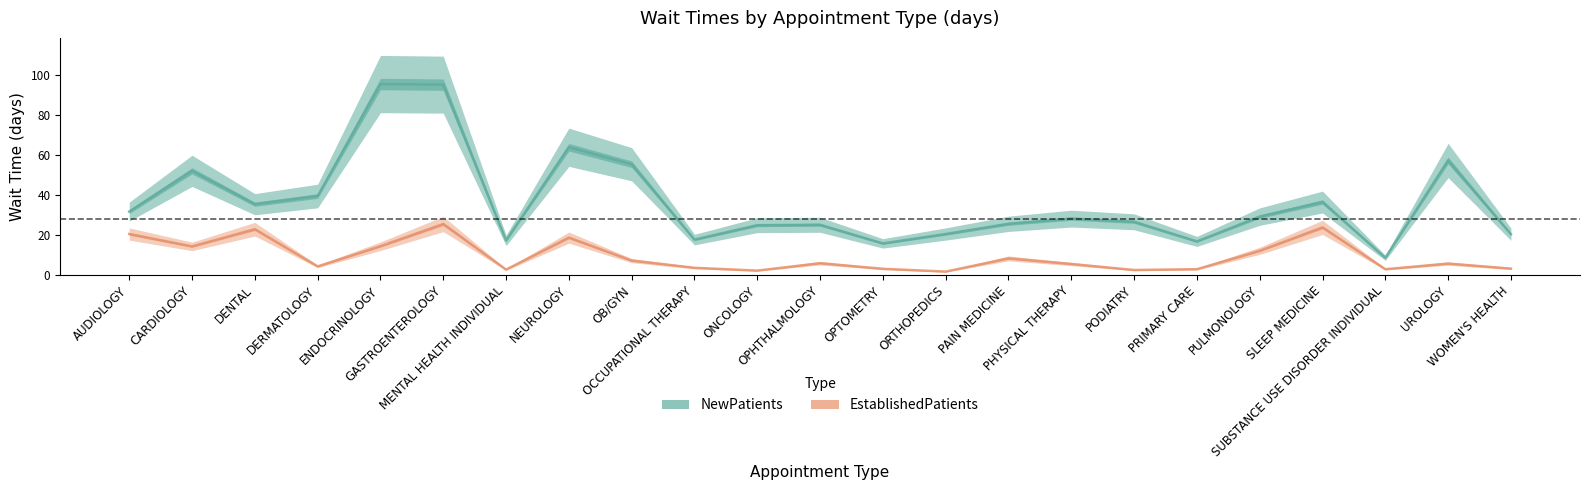

What is the lowest value of the NewPatients series?

8.5